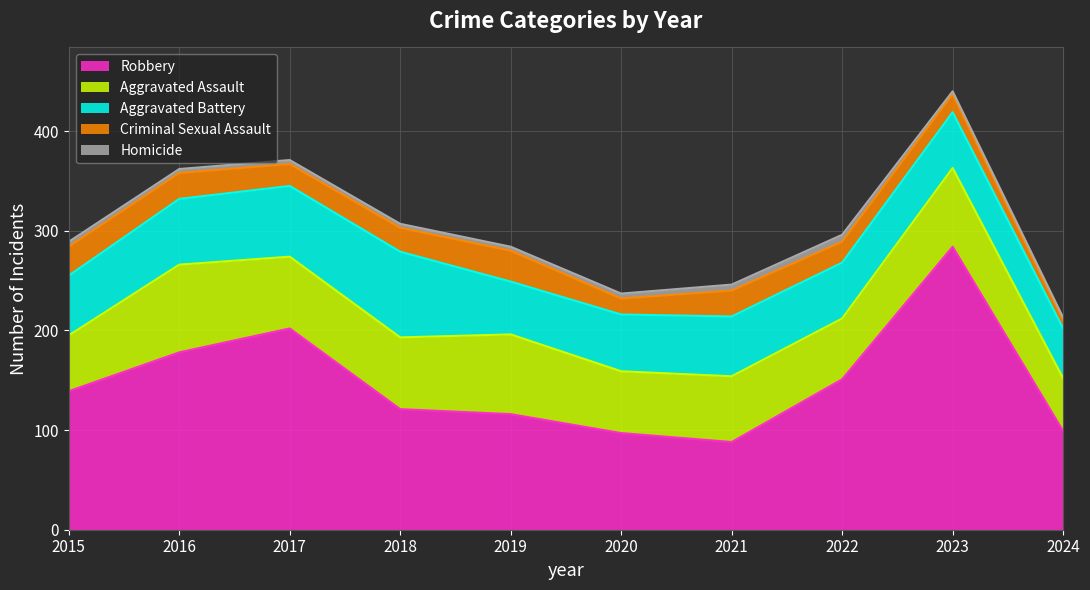

What is the minimum value for Robbery?

88